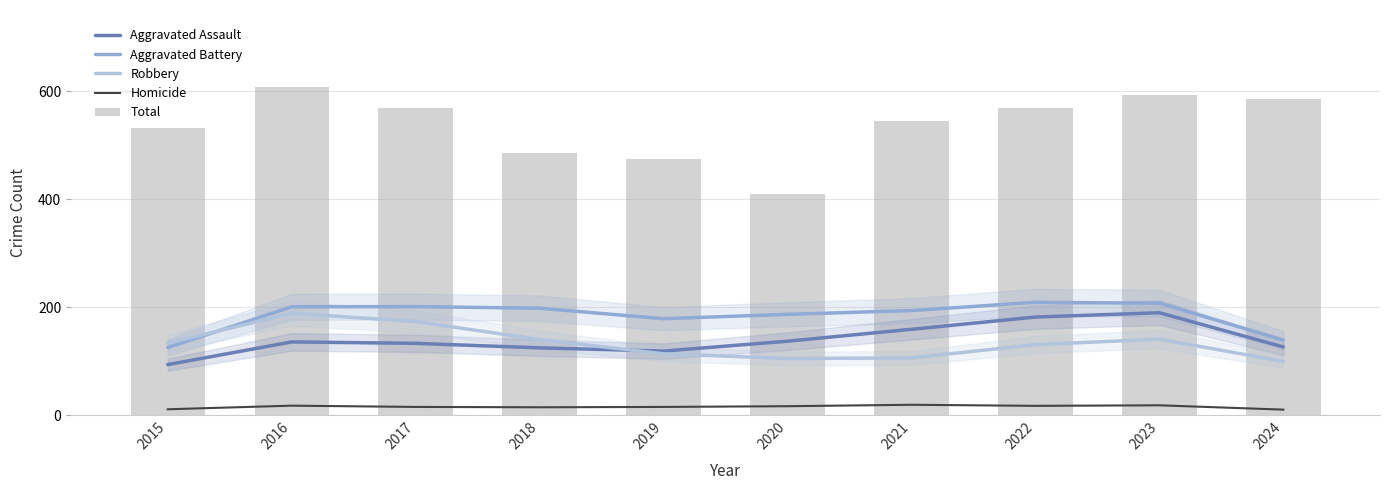

Does the chart contain any negative values?

No